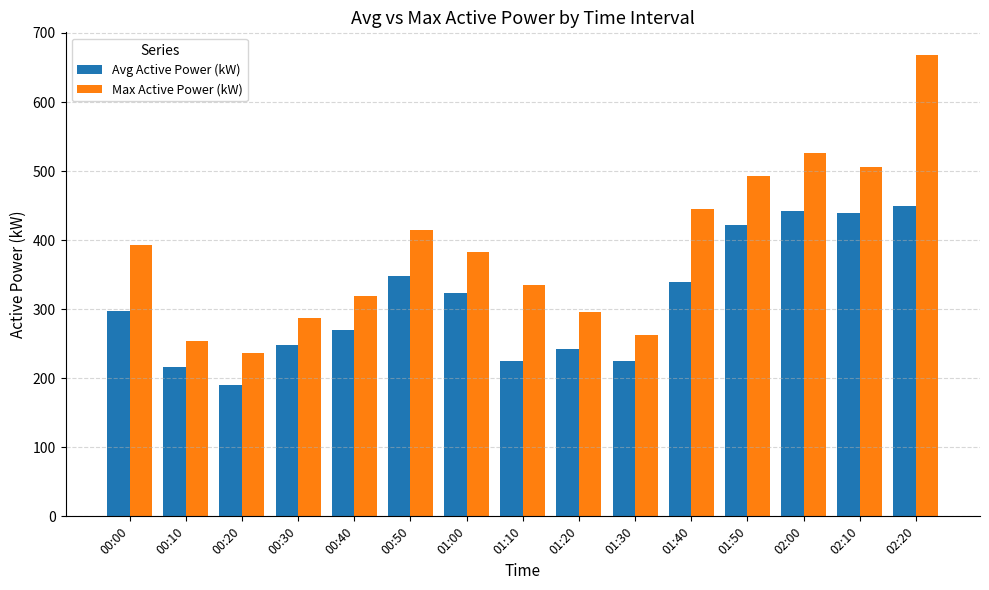

Which series has the largest range (max minus min)?

Max Active Power (kW)